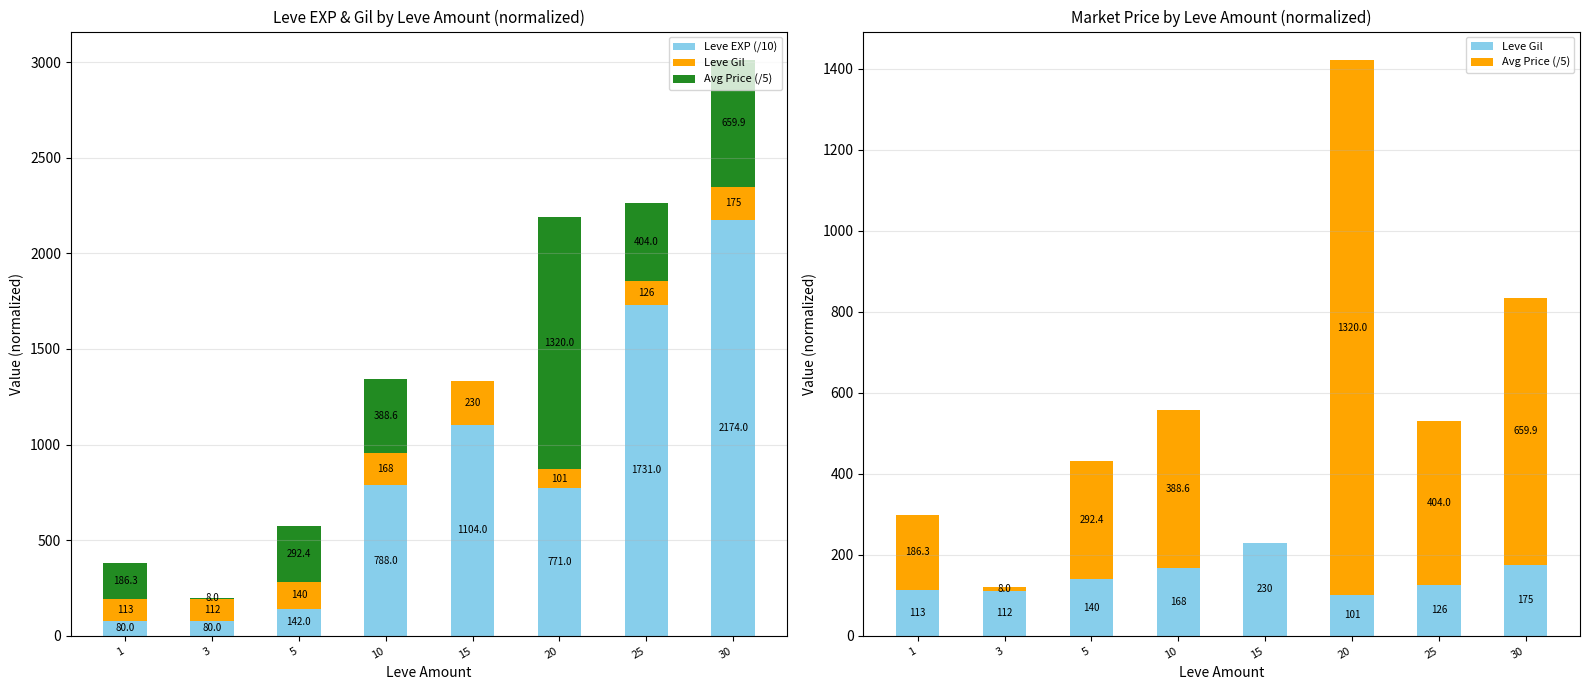

How many data points in Avg Price (/5) are less than 388?

4